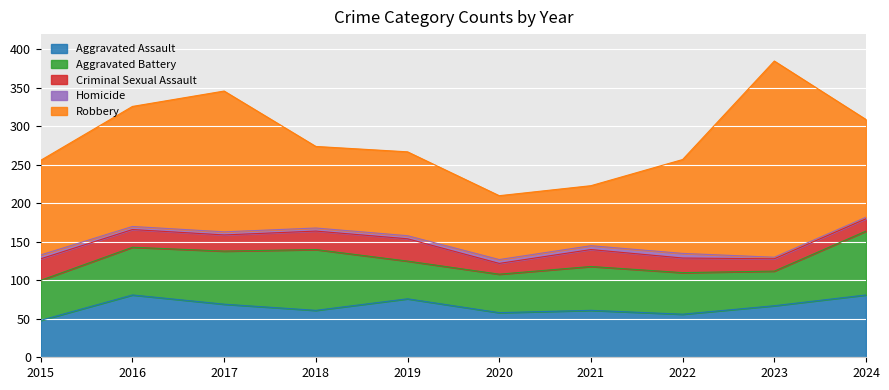

At 2024, list the series in order from largest to smallest.

Robbery, Aggravated Battery, Aggravated Assault, Criminal Sexual Assault, Homicide